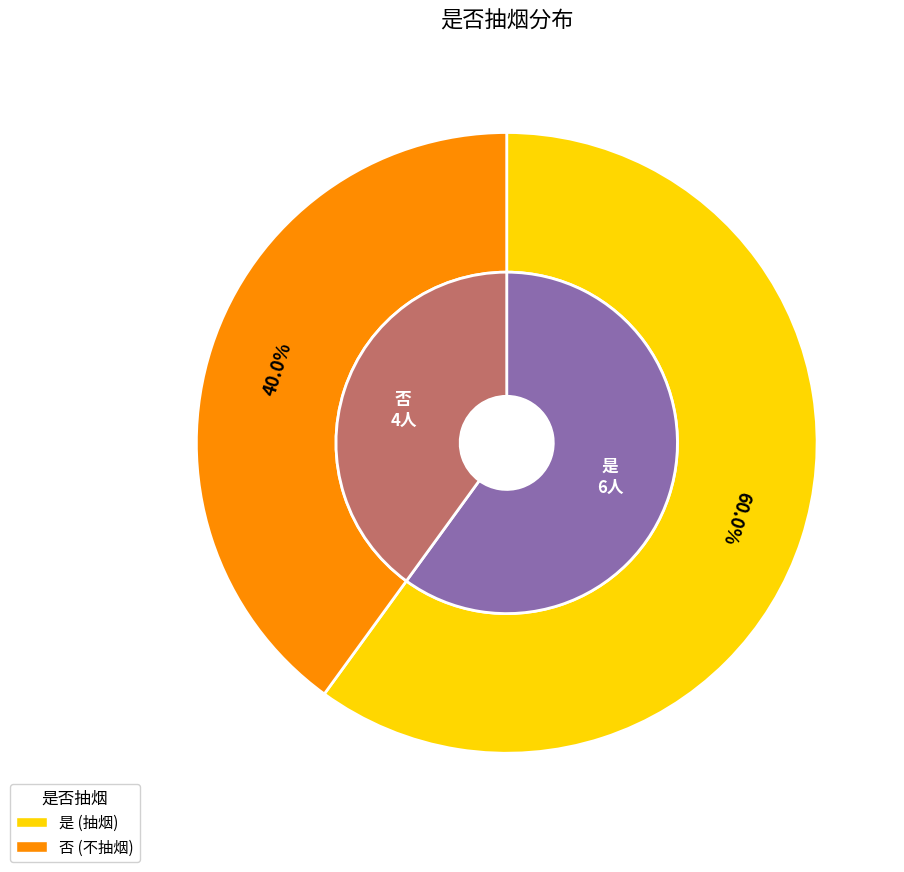

What is the largest slice in the pie chart?

是